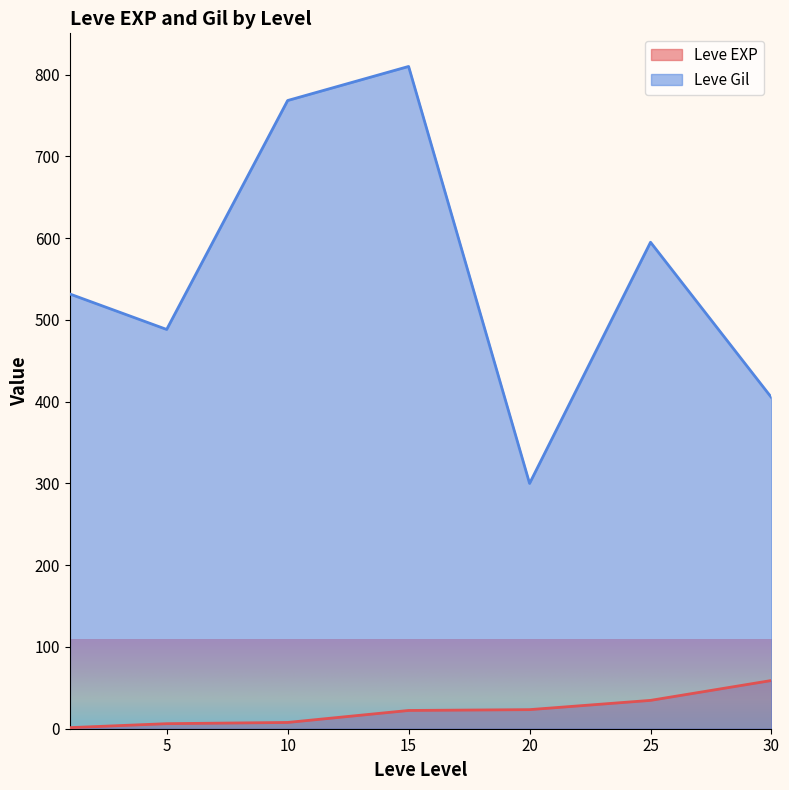

Does the chart display data point markers on the line(s)?

No